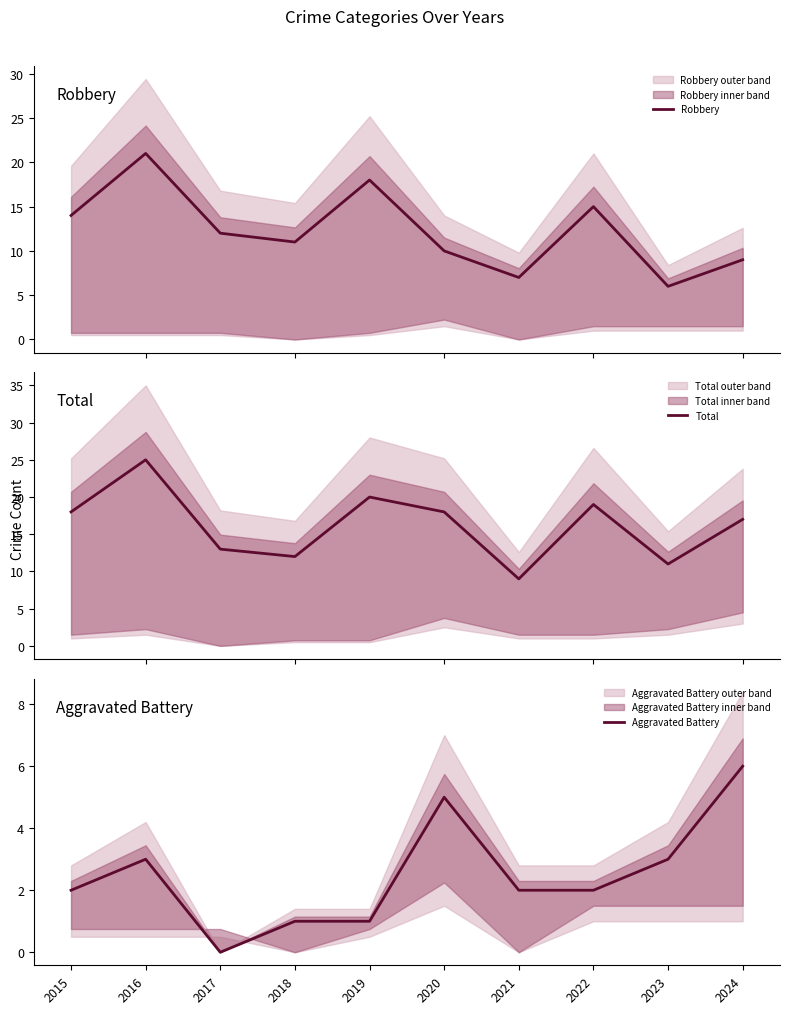

What are all the series names shown in the legend?

Robbery, Total, Aggravated Battery